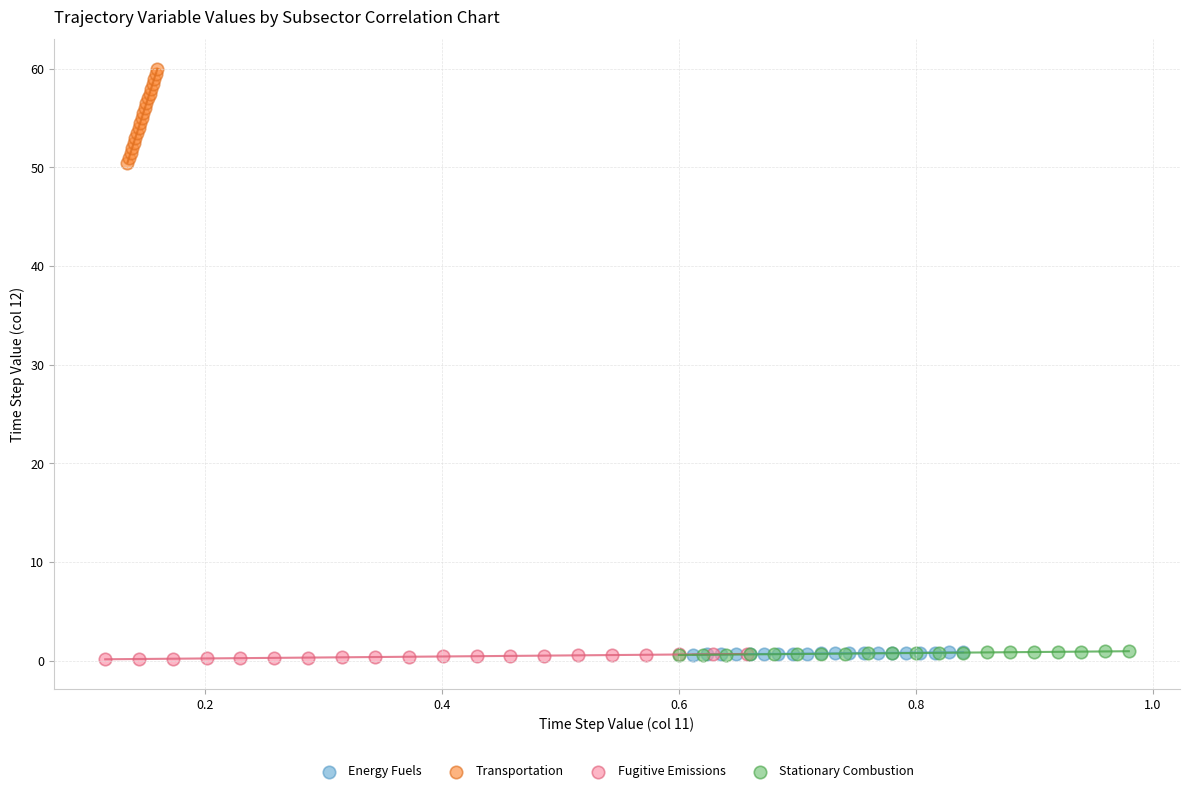

Which series has the largest Y range (max minus min)?

Transportation